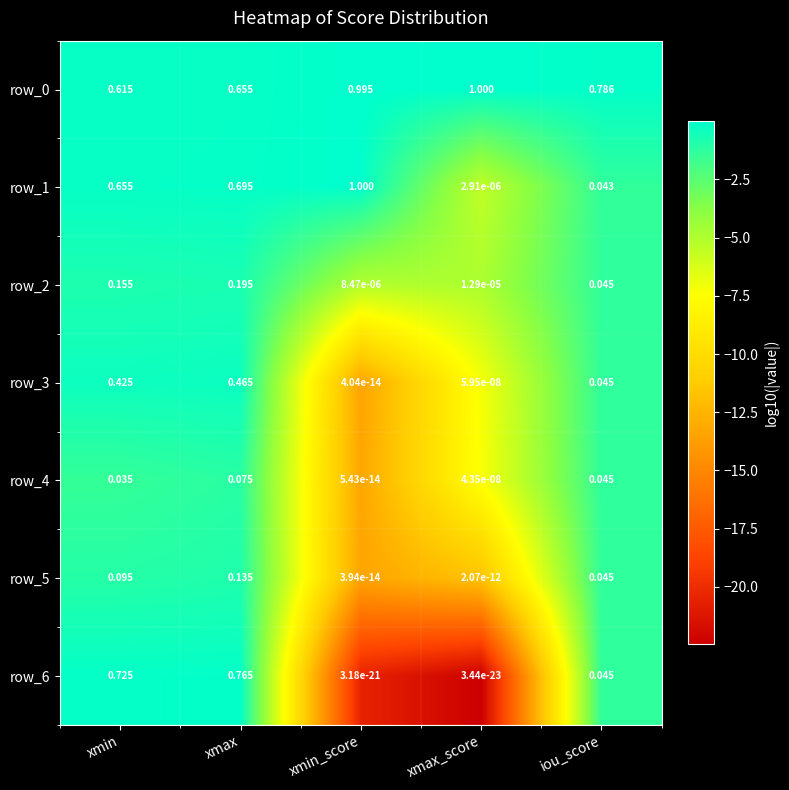

Is the value of row_3 at xmax greater than the value of row_5 at iou_score?

Yes